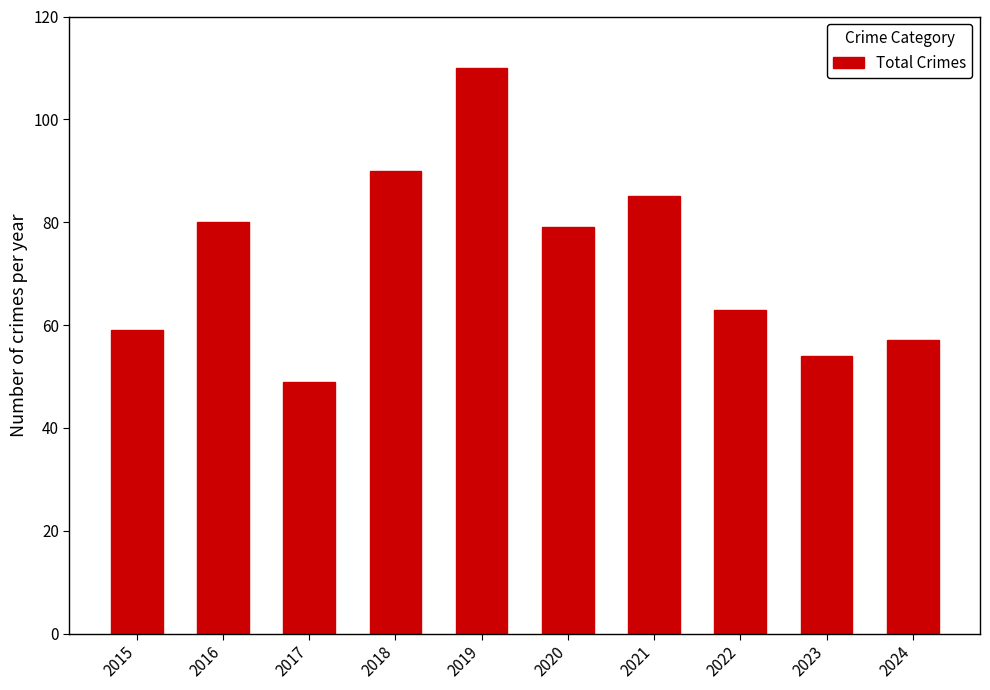

What is the change in value from 2016 to 2024?

-23